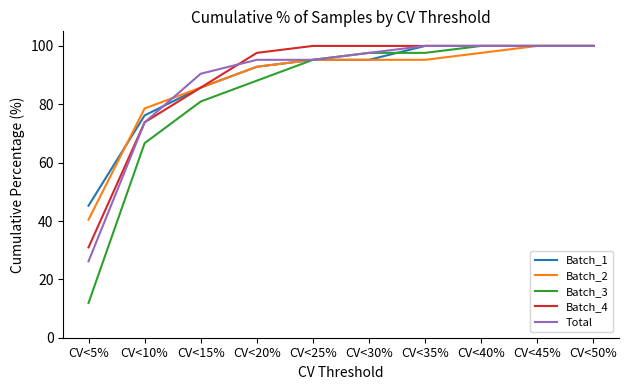

Read the Total value at CV<35%.

100.0